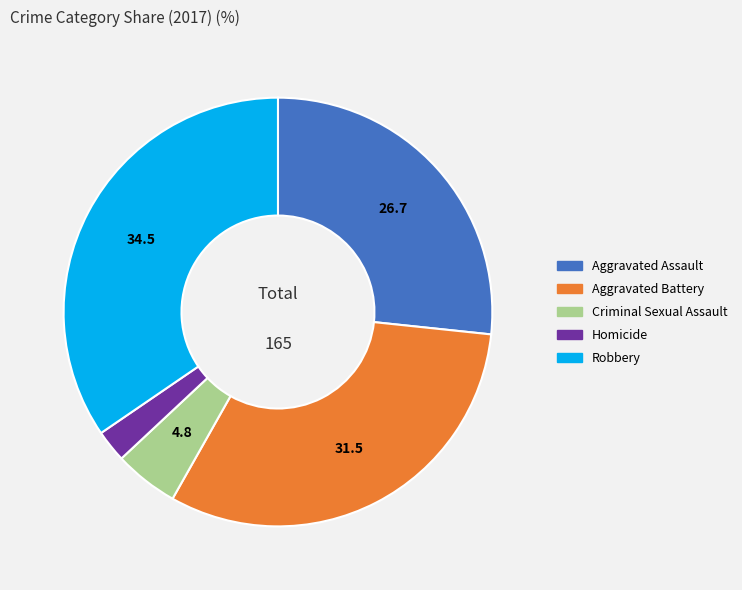

Is it true that Homicide is 2% of the pie?

True